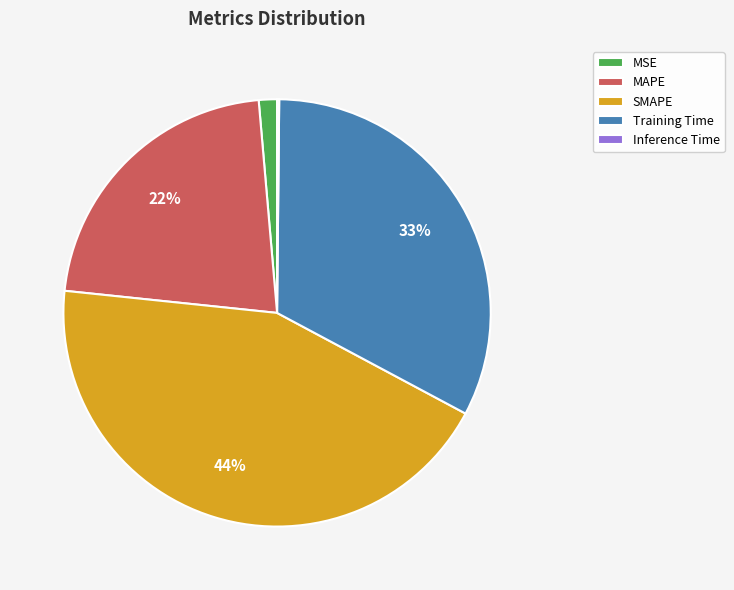

Which has a higher value, MAPE or Training Time?

Training Time